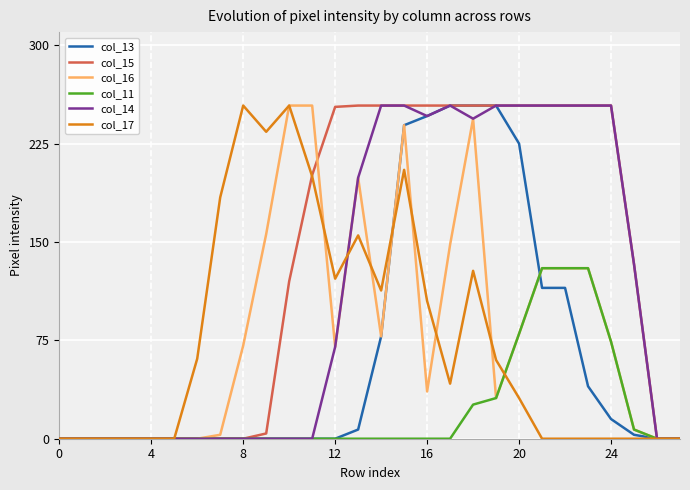

What is the greatest value displayed?

254